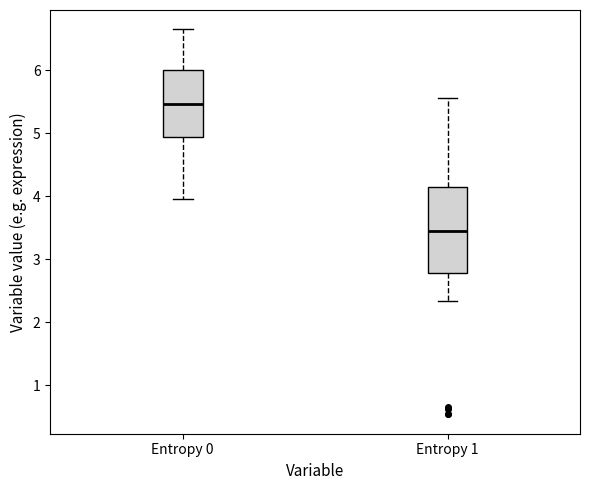

Which box has the highest median line?

Entropy 0